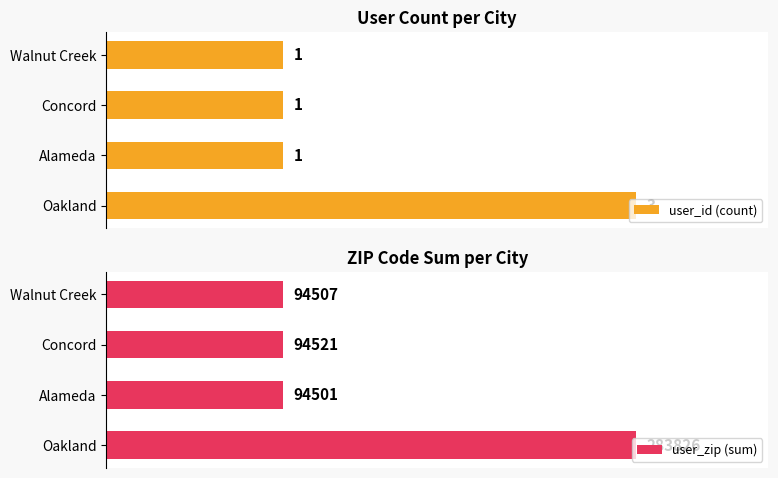

At which label is user_zip (sum) closest to 189163?

Concord